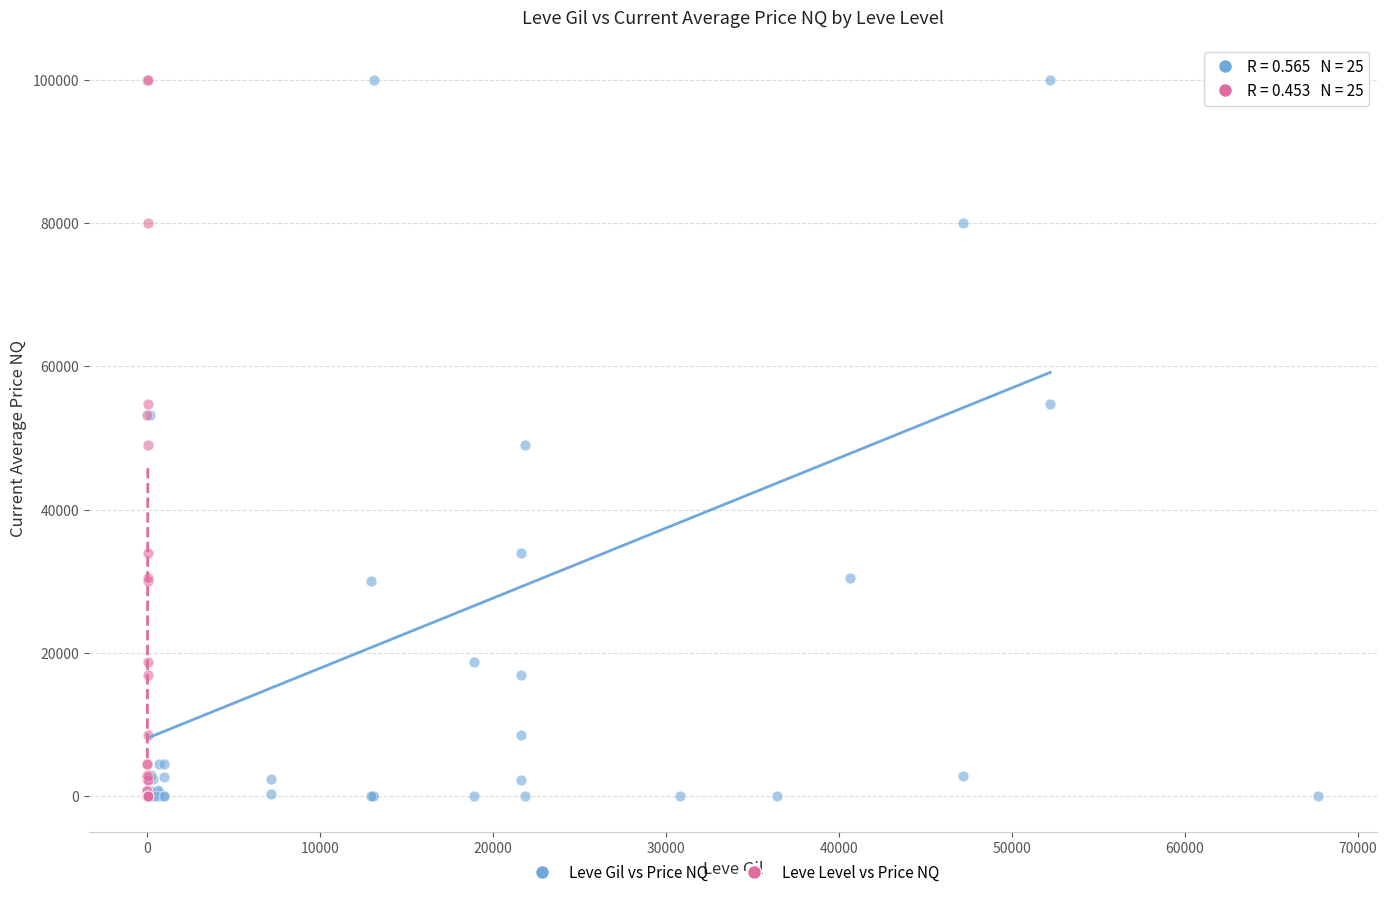

What are all the series names shown in the legend?

Leve Gil vs Price NQ, Leve Level vs Price NQ